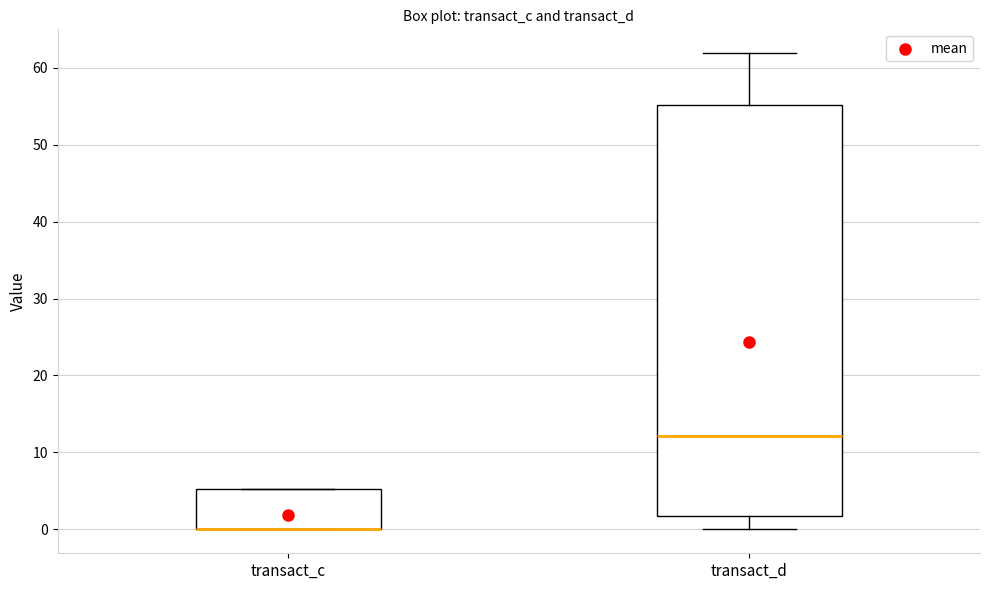

Reading left to right, read every box against the y-axis: the position of its median line, the range the box covers, and the ends of its whiskers. The values are not printed on the chart, so give them approximately, as read against the axis.

transact_c: median 0 (drawn on the box's lower edge), box 0 to 5, whiskers 0 to 5
transact_d: median 12, box 2 to 55, whiskers 0 to 62